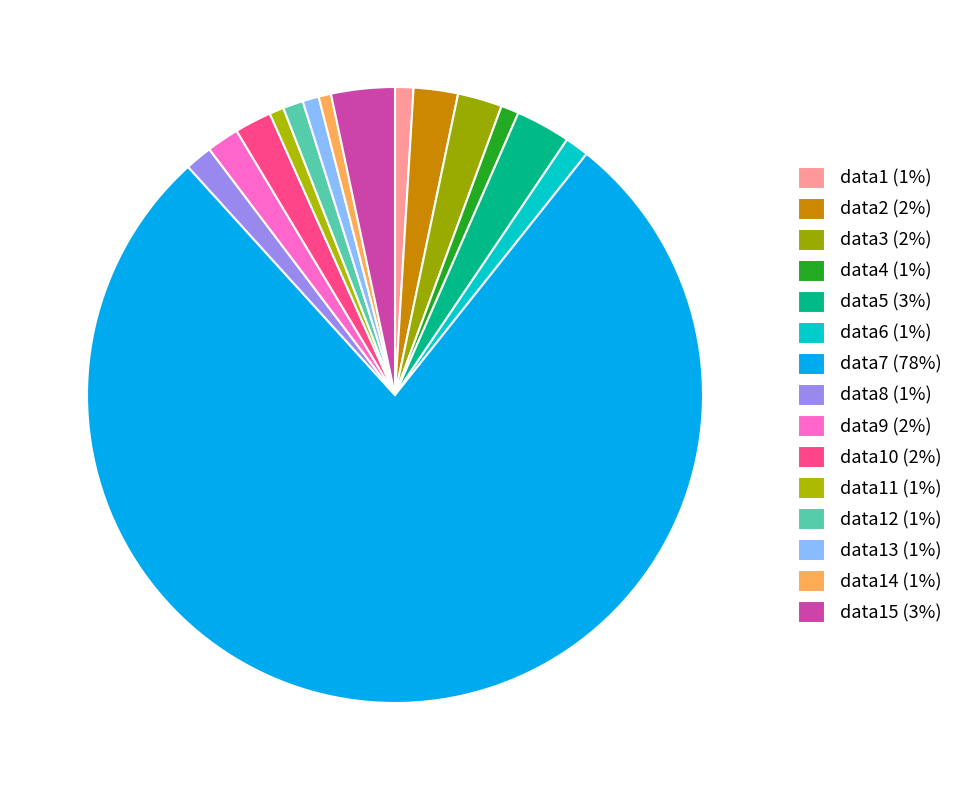

Count the number of slices in the pie.

15